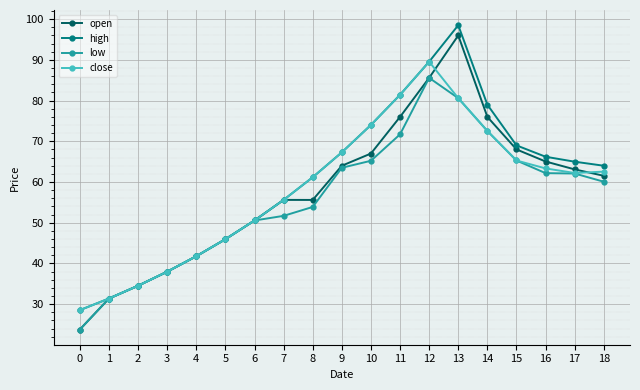

Does the chart display data point markers on the line(s)?

Yes